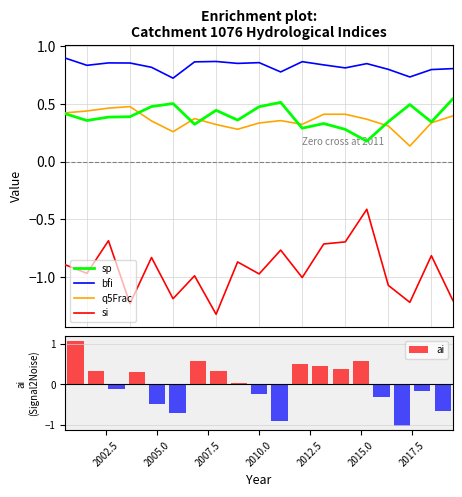

What is the sum of all sp values?

7.5